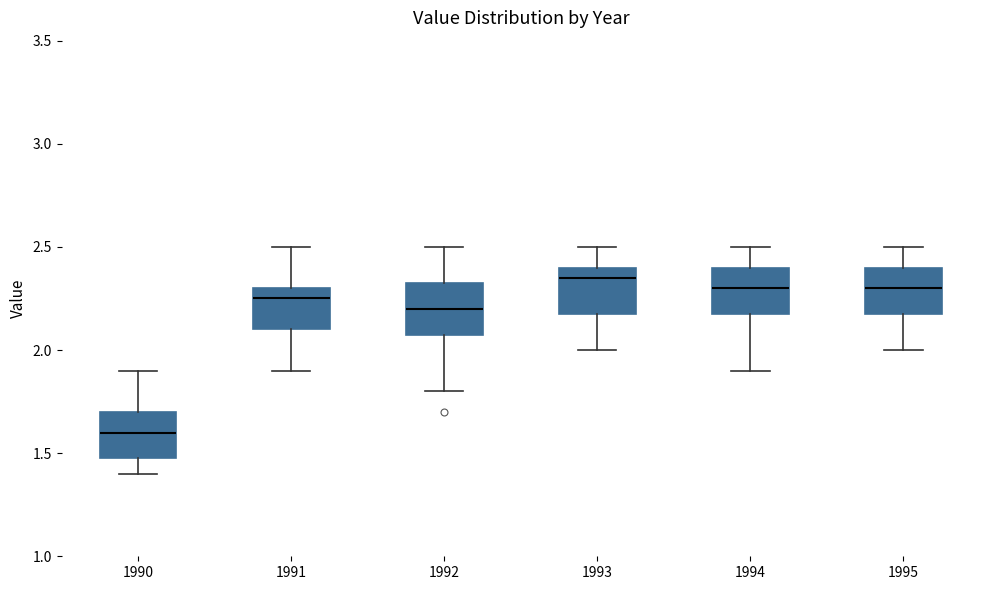

Reading left to right, read every box against the y-axis: the position of its median line, the range the box covers, and the ends of its whiskers. The values are not printed on the chart, so give them approximately, as read against the axis.

1990: median 1.60, box 1.50 to 1.70, whiskers 1.40 to 1.90
1991: median 2.25, box 2.10 to 2.30, whiskers 1.90 to 2.50
1992: median 2.20, box 2.10 to 2.35, whiskers 1.80 to 2.50
1993: median 2.35, box 2.20 to 2.40, whiskers 2.00 to 2.50
1994: median 2.30, box 2.20 to 2.40, whiskers 1.90 to 2.50
1995: median 2.30, box 2.20 to 2.40, whiskers 2.00 to 2.50